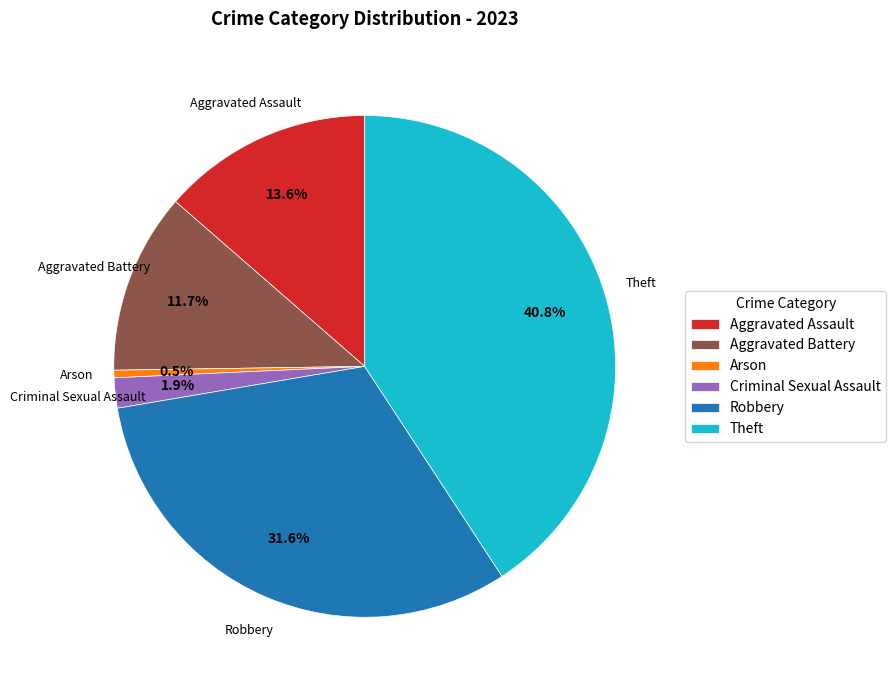

Which category has the smallest portion of the pie?

Arson